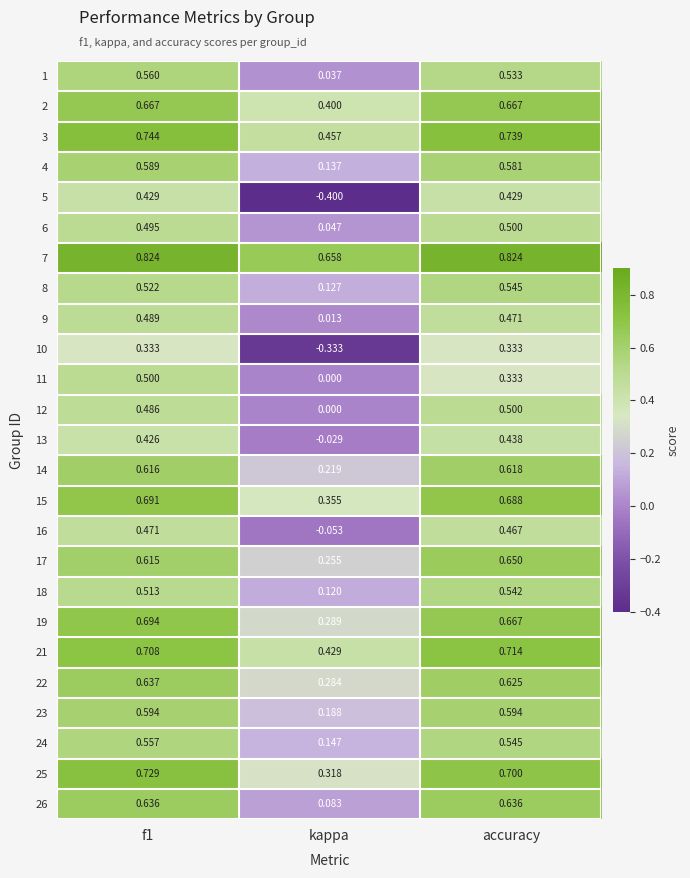

Where is 24 nearest to the value 0?

kappa